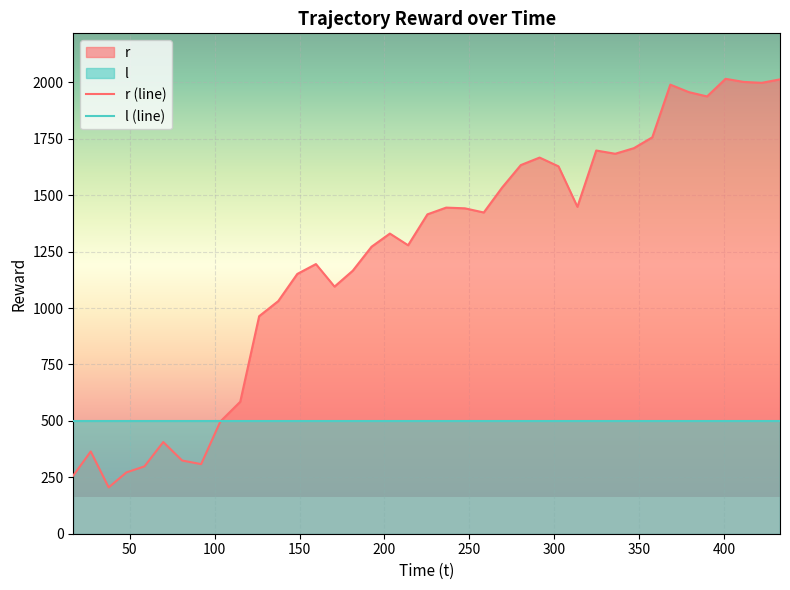

Which series has the widest spread of values?

r (line)